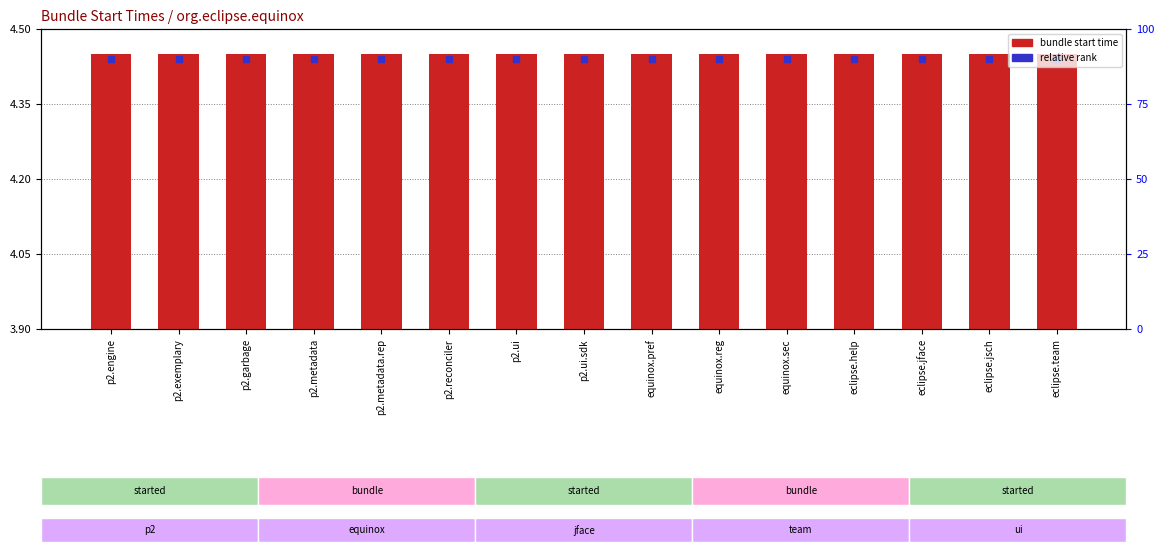

At which category is the sum across all series the highest?

p2.engine